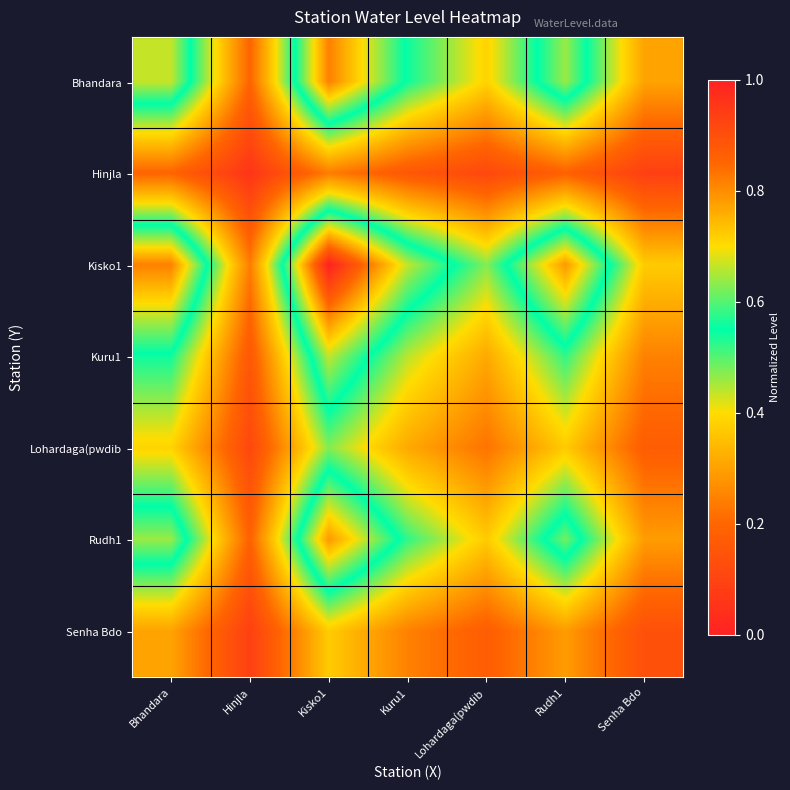

What is the total value across all series at Lohardaga(pwdib?

2.1